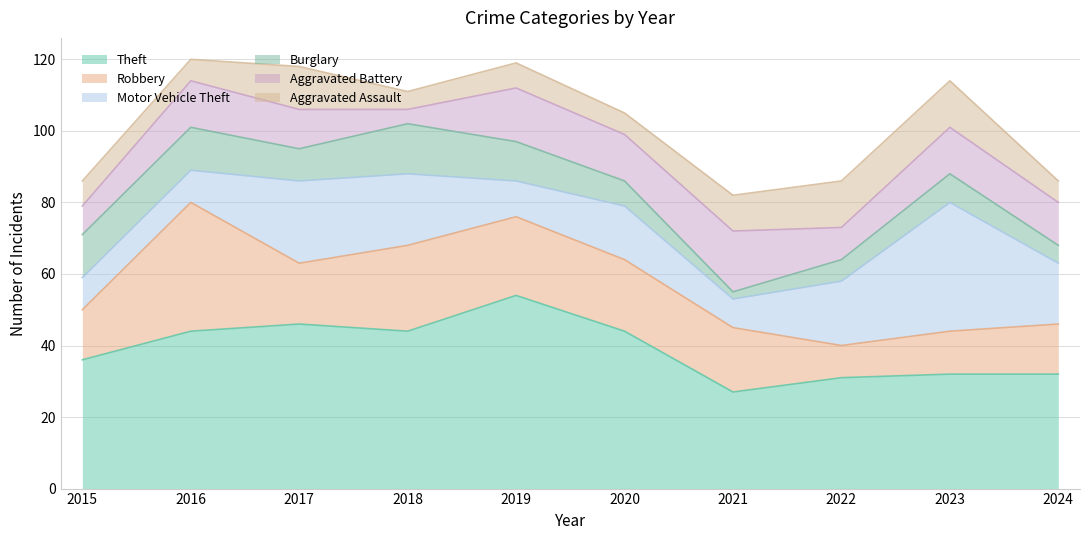

At how many categories does at least one series exceed 5?

10